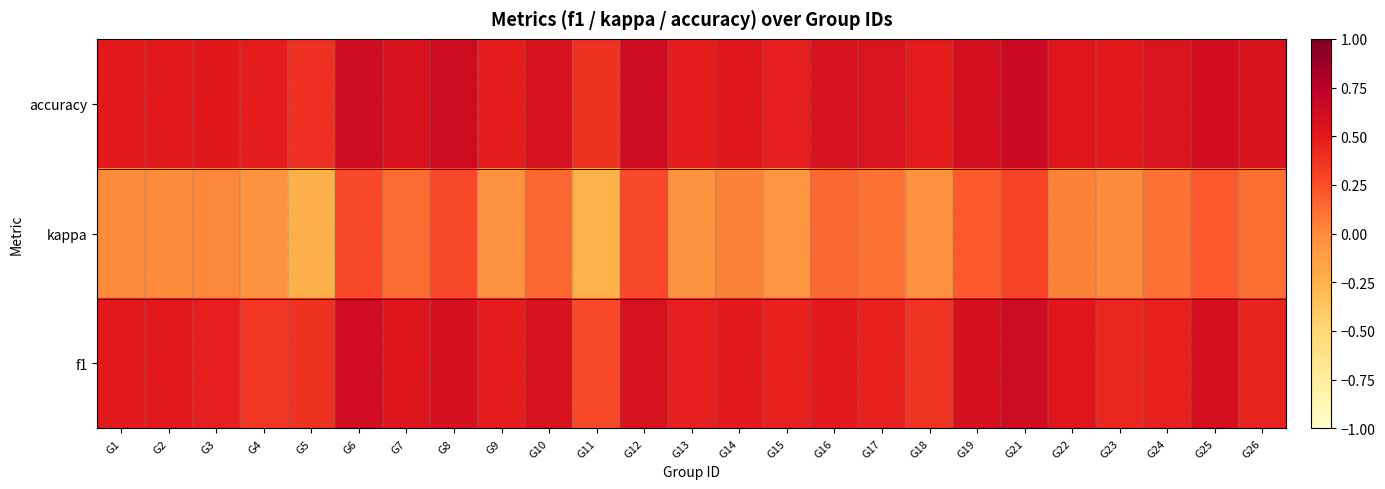

Which series has the widest spread of values?

kappa